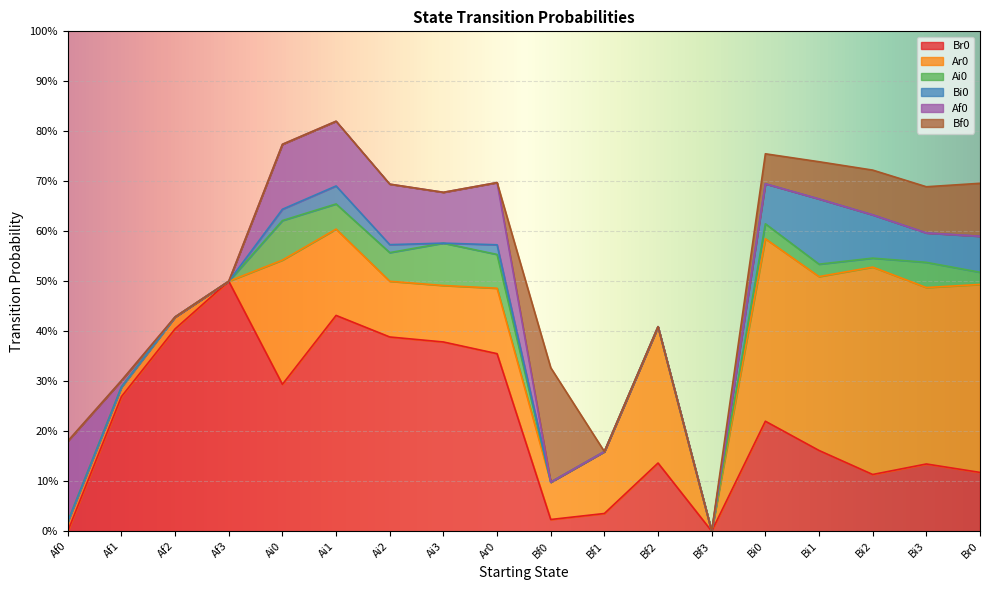

True or false: Bi0 and Af0 cross at least once.

False